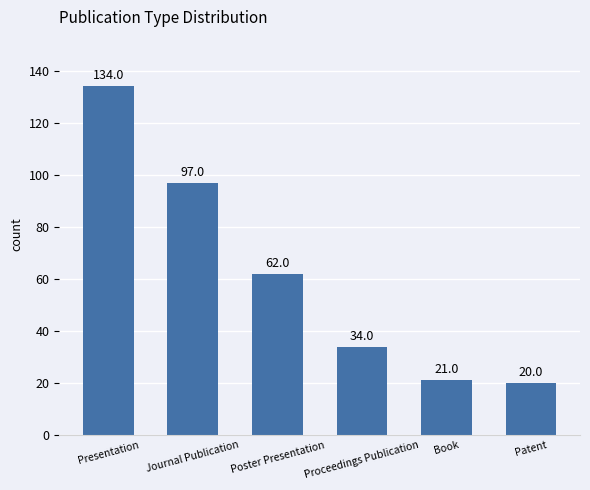

List the labels in order of value, smallest first.

Patent, Book, Proceedings Publication, Poster Presentation, Journal Publication, Presentation